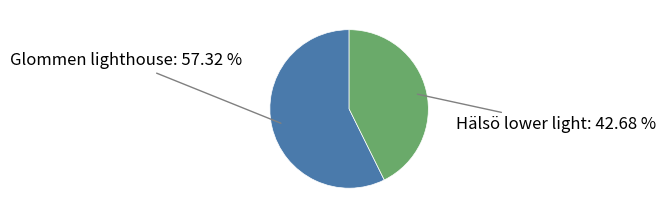

Is there any slice that represents more than half of the pie?

Yes